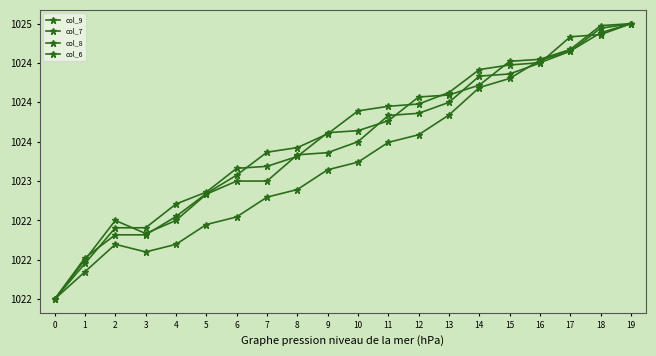

Is this an area chart (filled region under the line)?

No